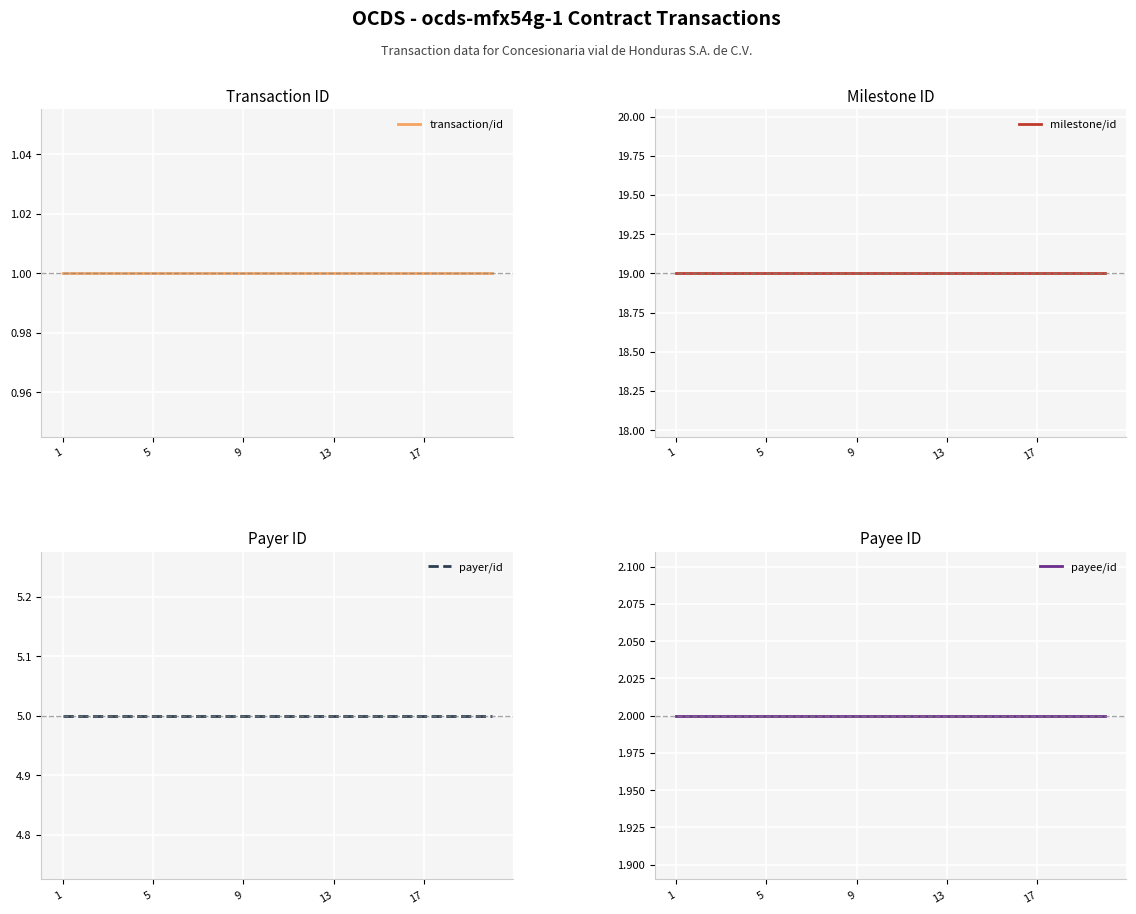

What is the minimum value shown in the chart?

1